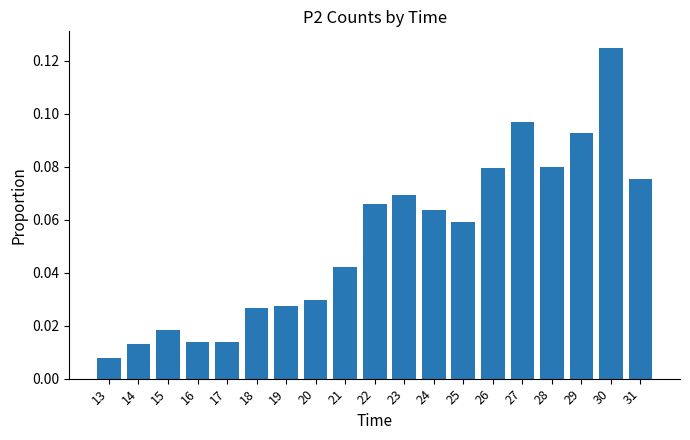

At which label is the value closest to 0?

13